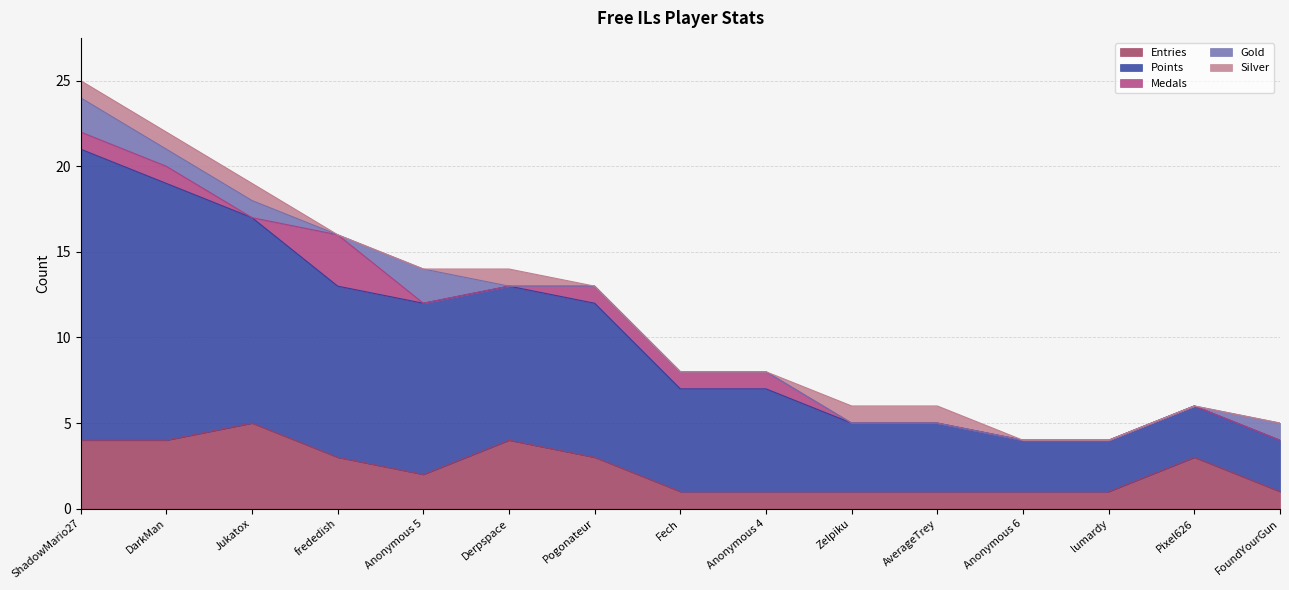

The value of Entries at FoundYourGun is 1. True or false?

True